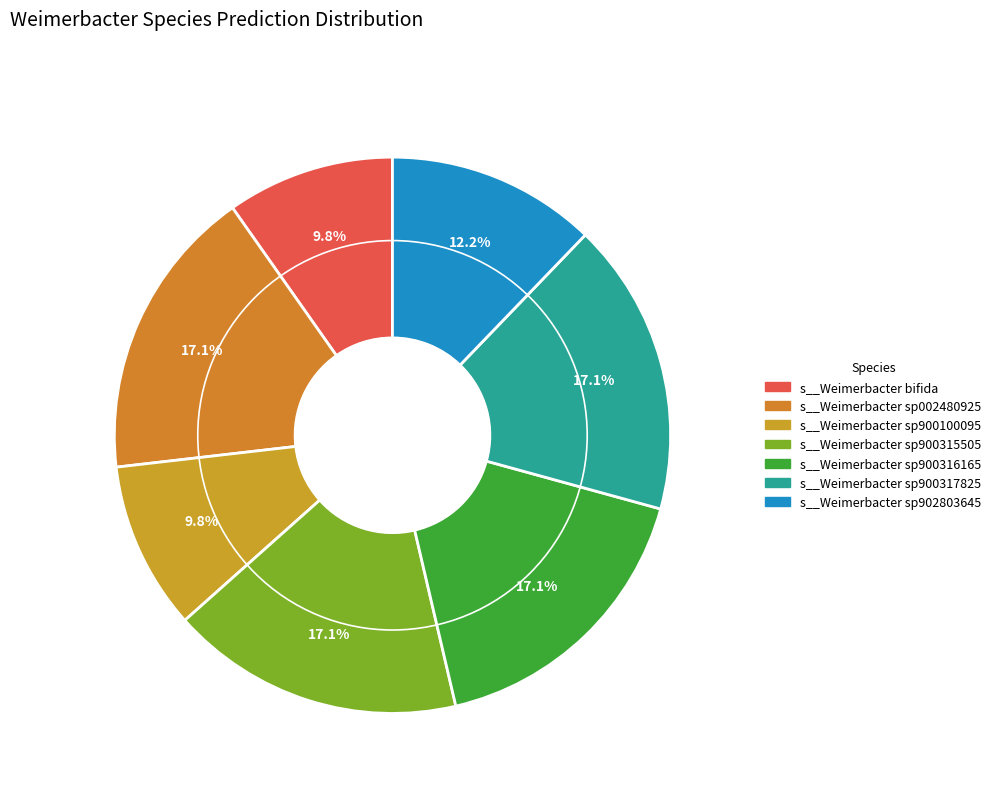

Does any single category account for the majority?

No